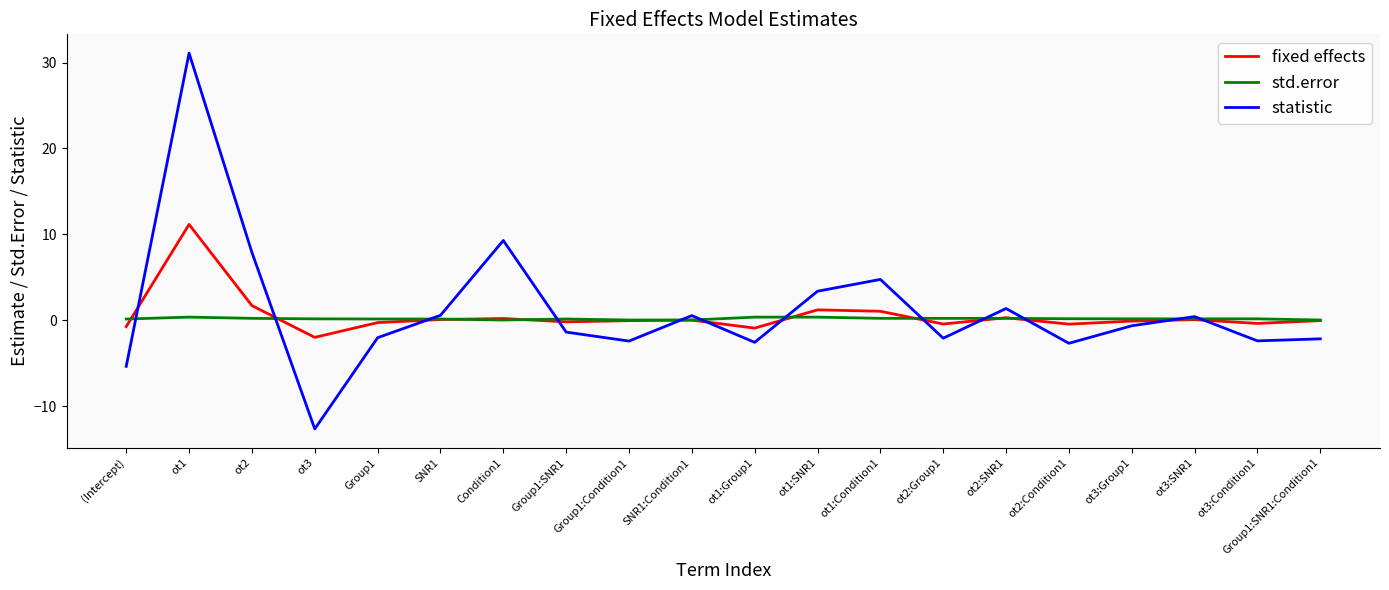

What is the difference between the highest and lowest values at ot2?

7.7